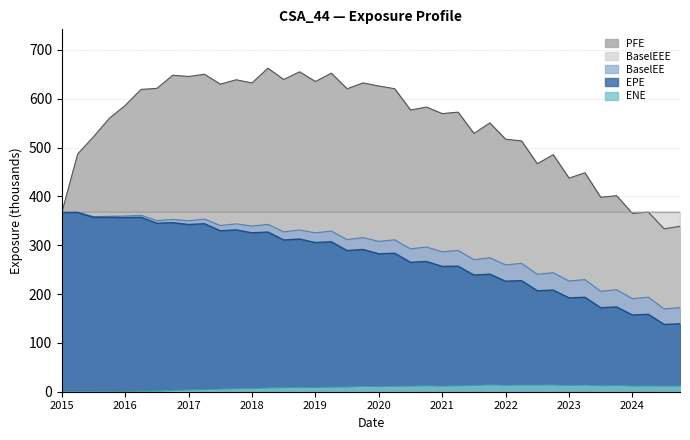

Which series has the widest spread of values?

PFE